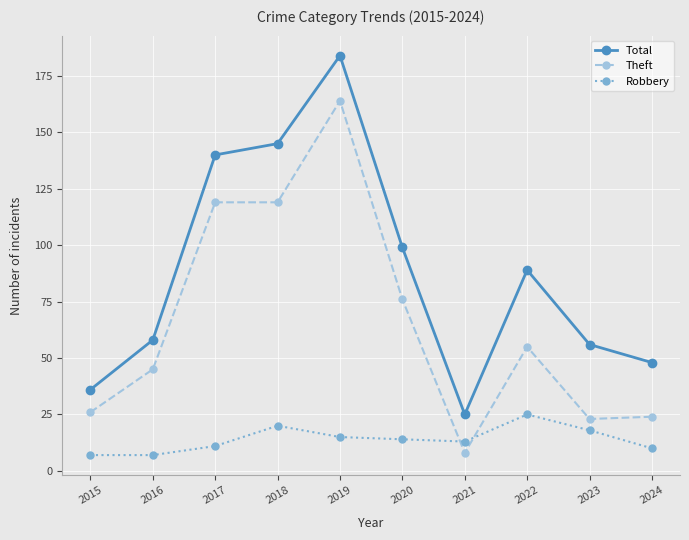

True or false: Theft has a value of 23 at 2023.

True